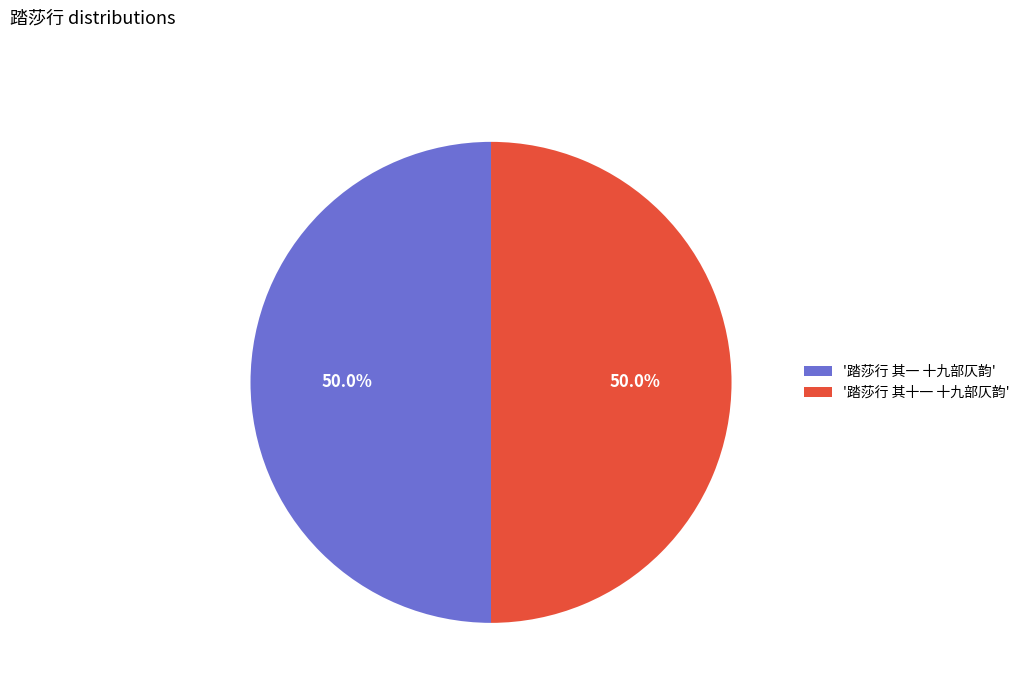

What portion of the pie excludes '踏莎行 其一 十九部仄韵'?

50.0%